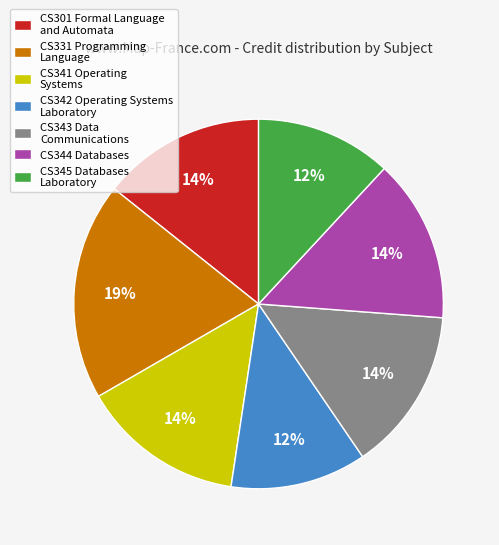

Do CS341 Operating Systems and CS344 Databases together represent more than half of the pie?

No